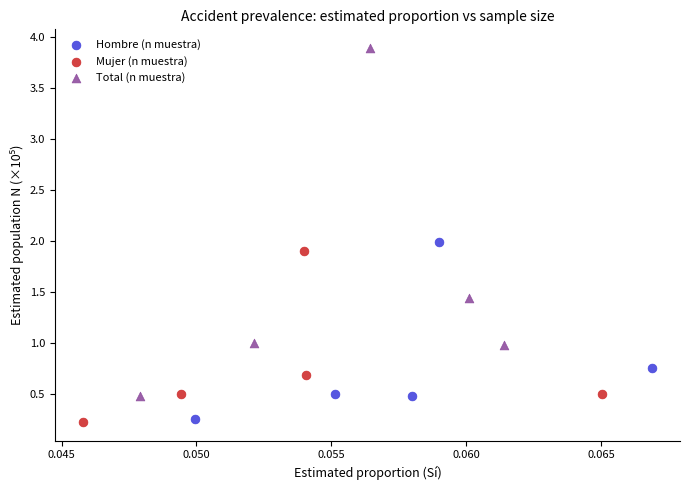

What are all the series names shown in the legend?

Hombre (n muestra), Mujer (n muestra), Total (n muestra)